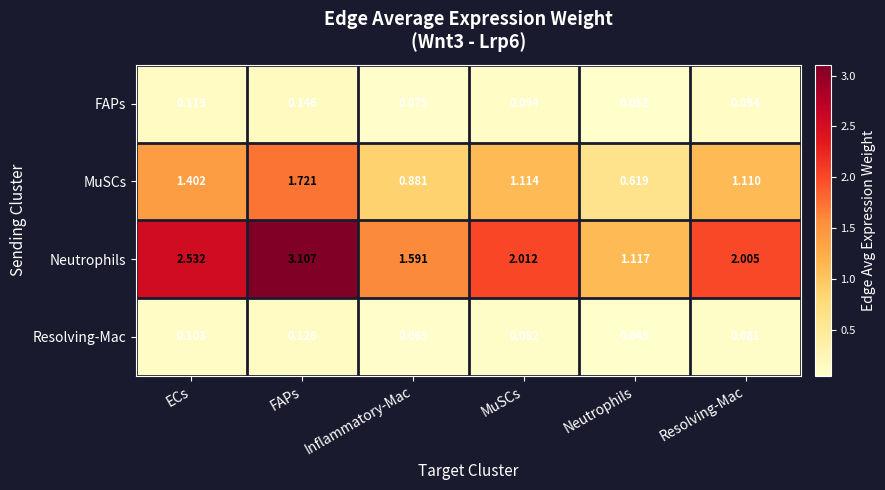

Which series changed the most between ECs and Neutrophils?

Neutrophils